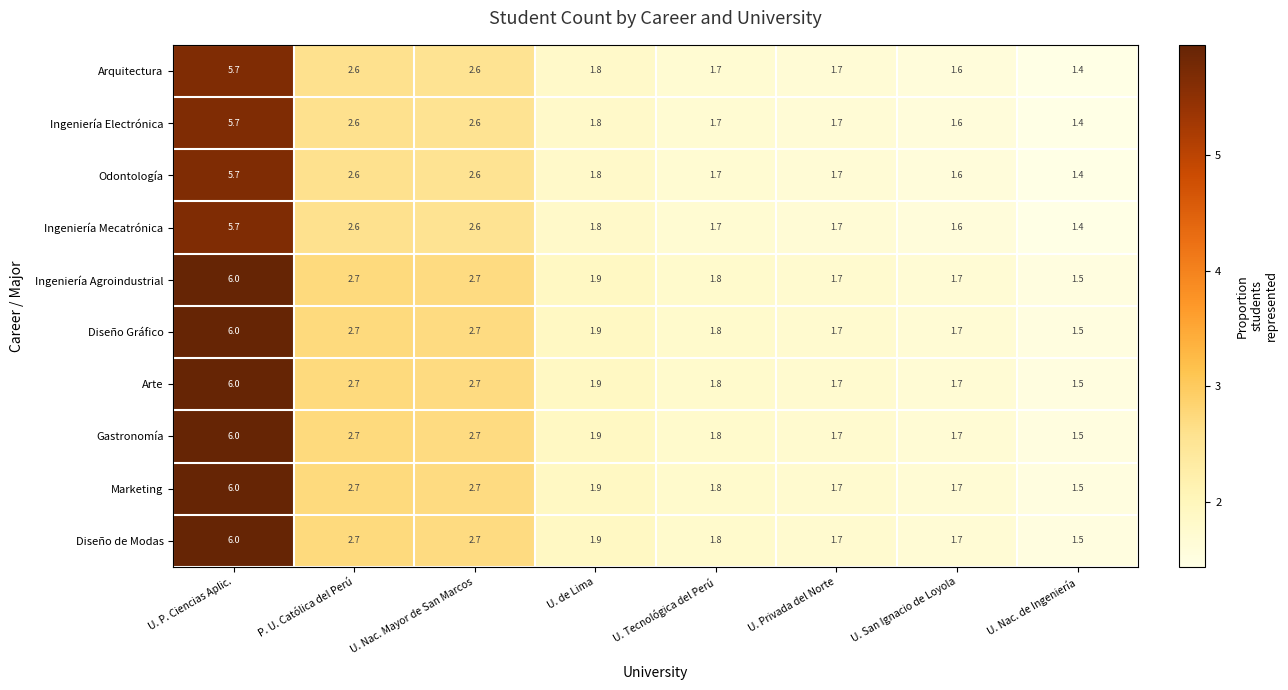

What is the sum of all Gastronomía values?

20.0